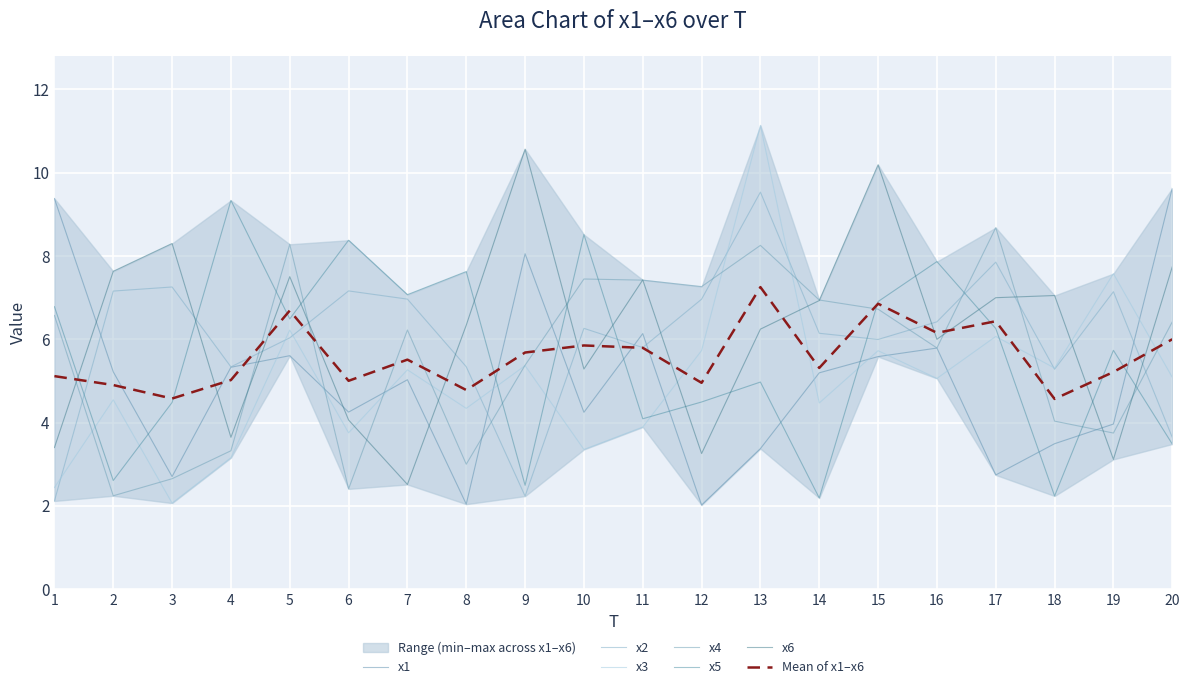

At which category is the sum across all series the highest?

13